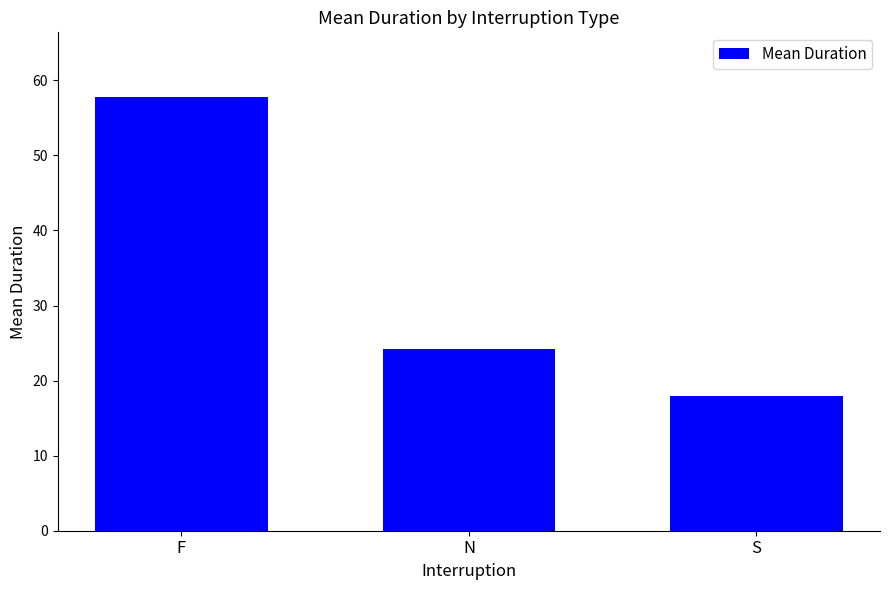

What is the maximum value shown in the chart?

57.7